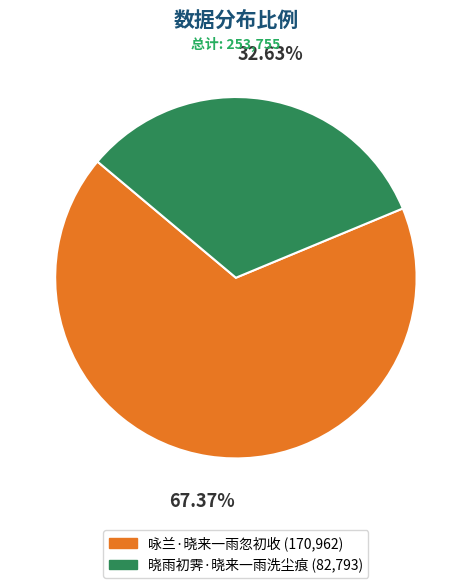

Rank the categories by value from highest to lowest.

咏兰·晓来一雨忽初收, 晓雨初霁·晓来一雨洗尘痕